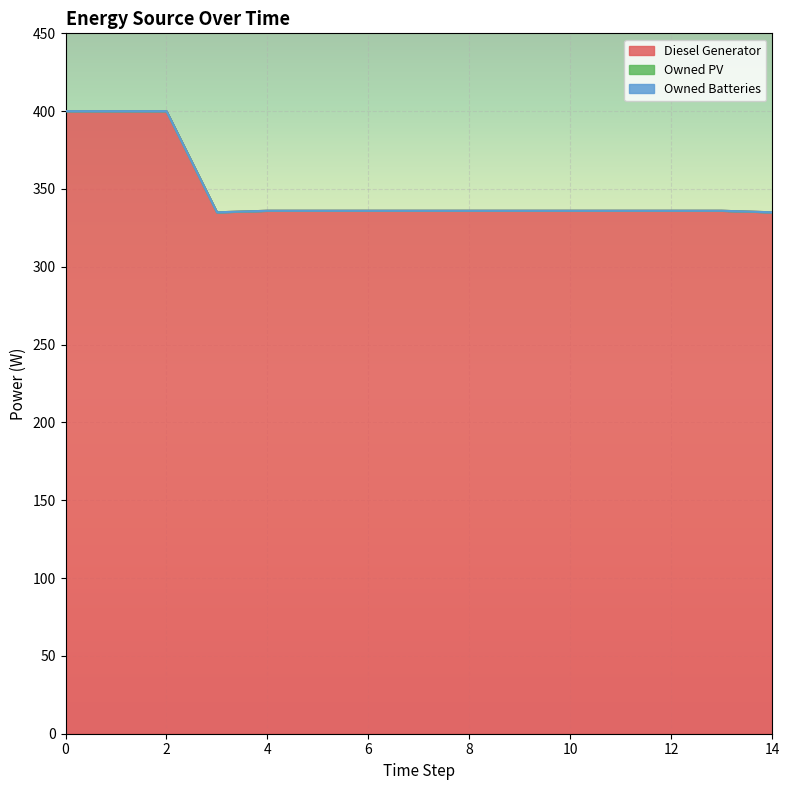

Which series has the largest total across all categories?

Diesel Generator